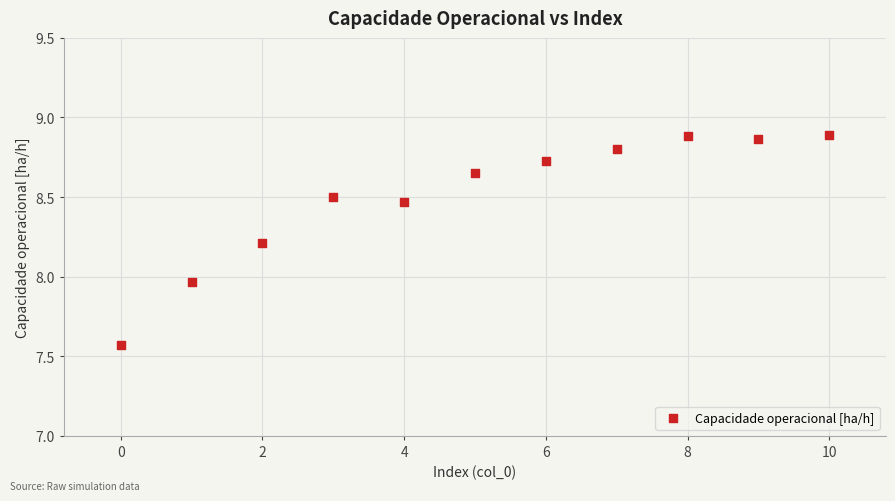

What is the range of Y values (max minus min)?

1.3